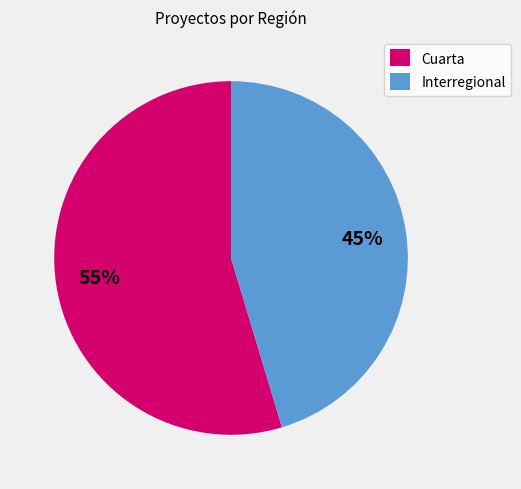

Is it true that Interregional is 45% of the pie?

True